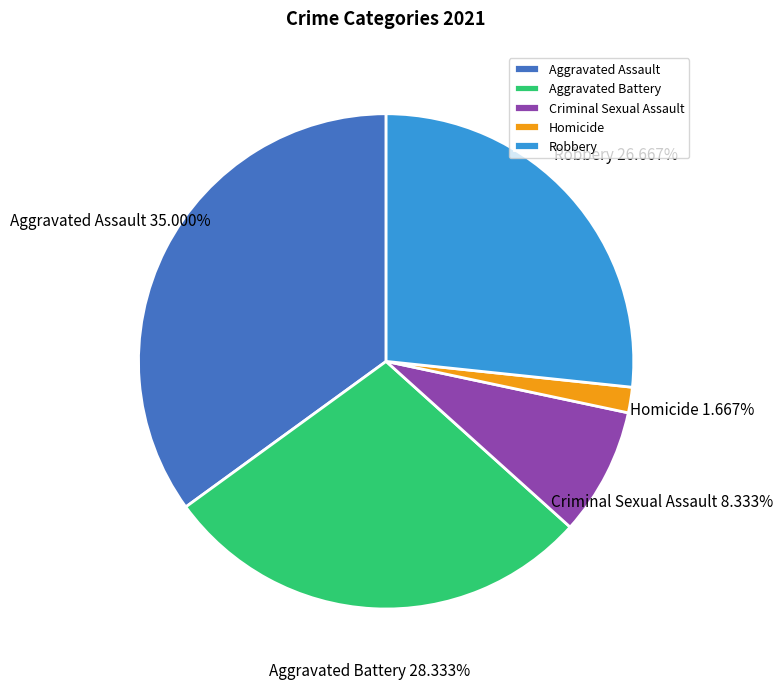

Does Homicide represent more than half of the total?

No